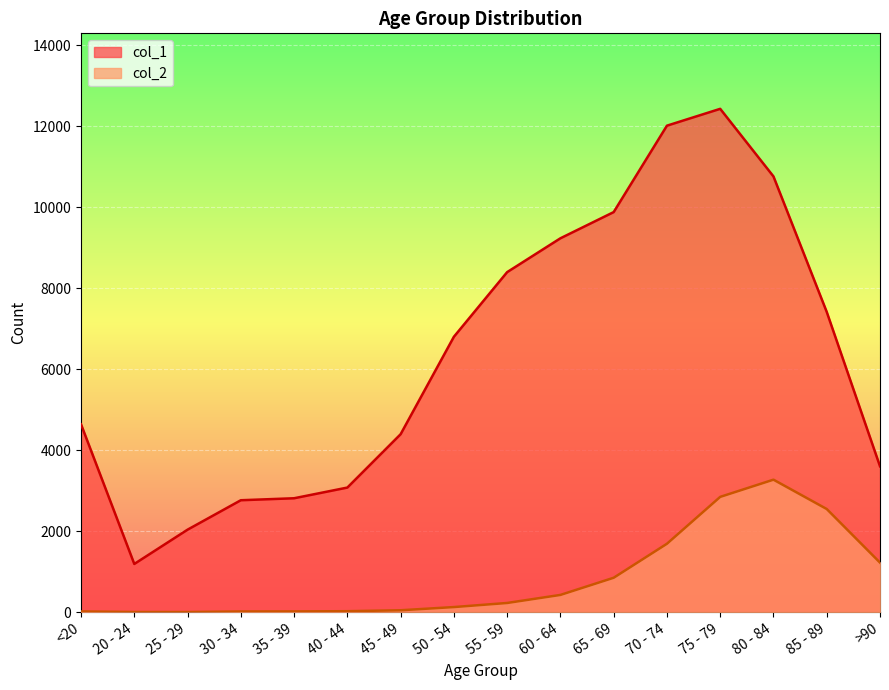

Which category has the highest value in the col_2 series?

80 - 84